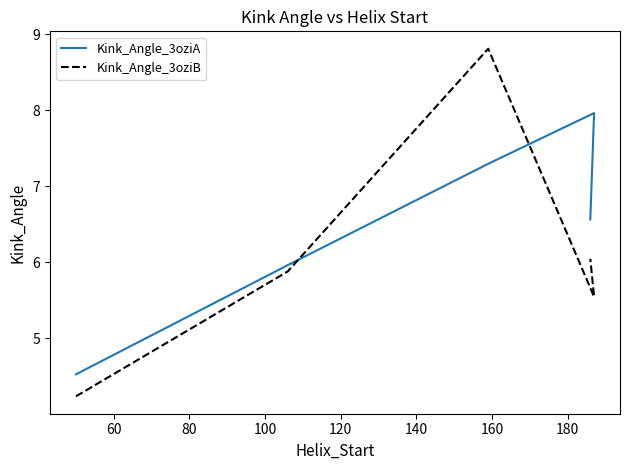

At how many categories does at least one series exceed 7?

2